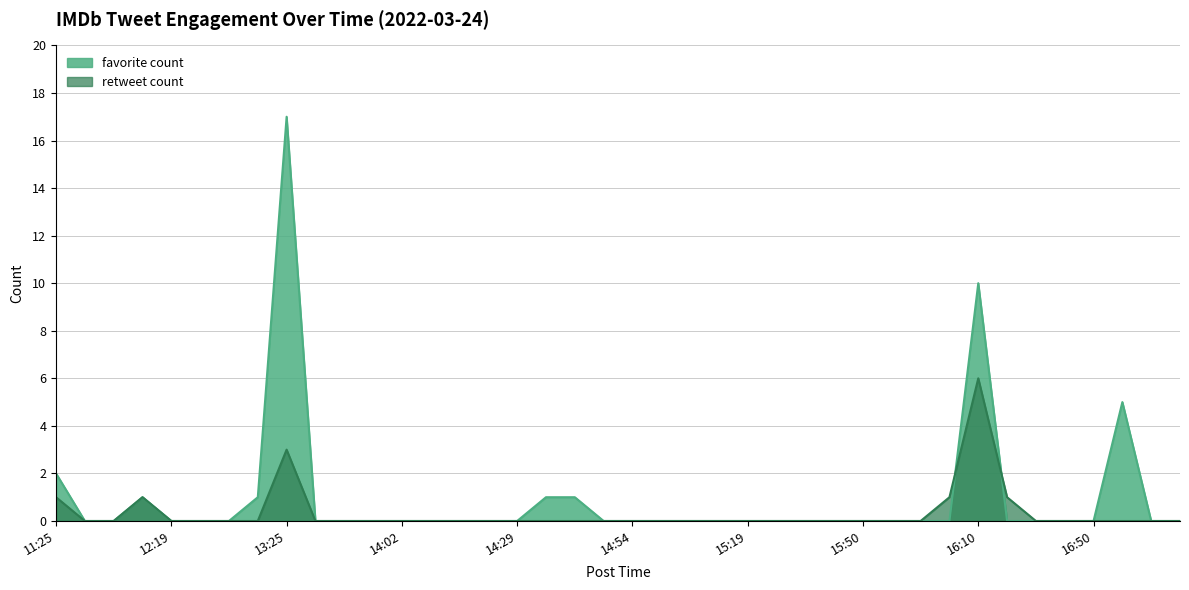

What is the difference between the maximum and second lowest values in the favorite count series?

17